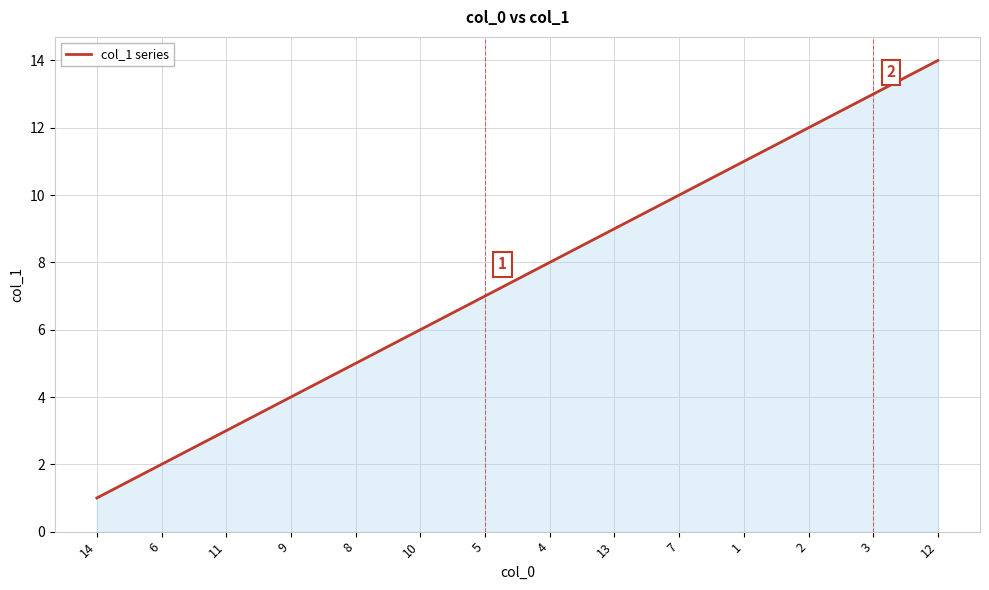

Read the value at 14.

1